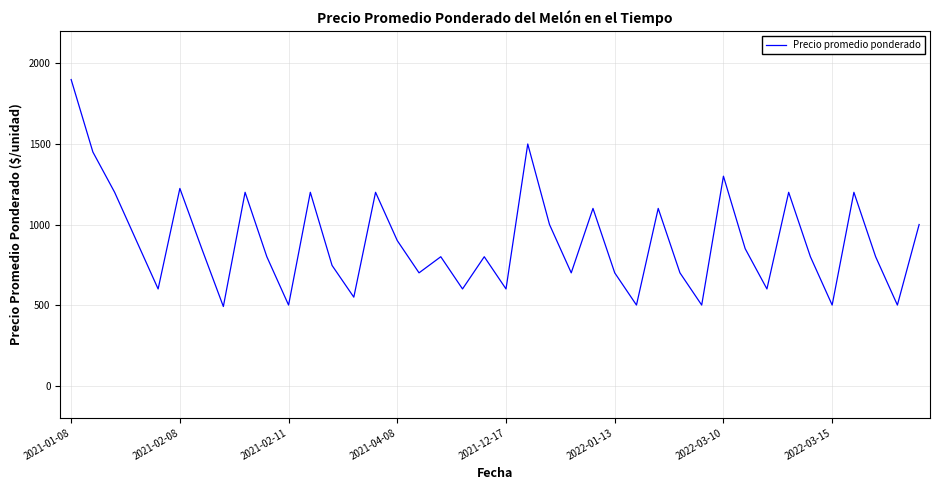

What is the difference between the maximum and minimum values?

1409